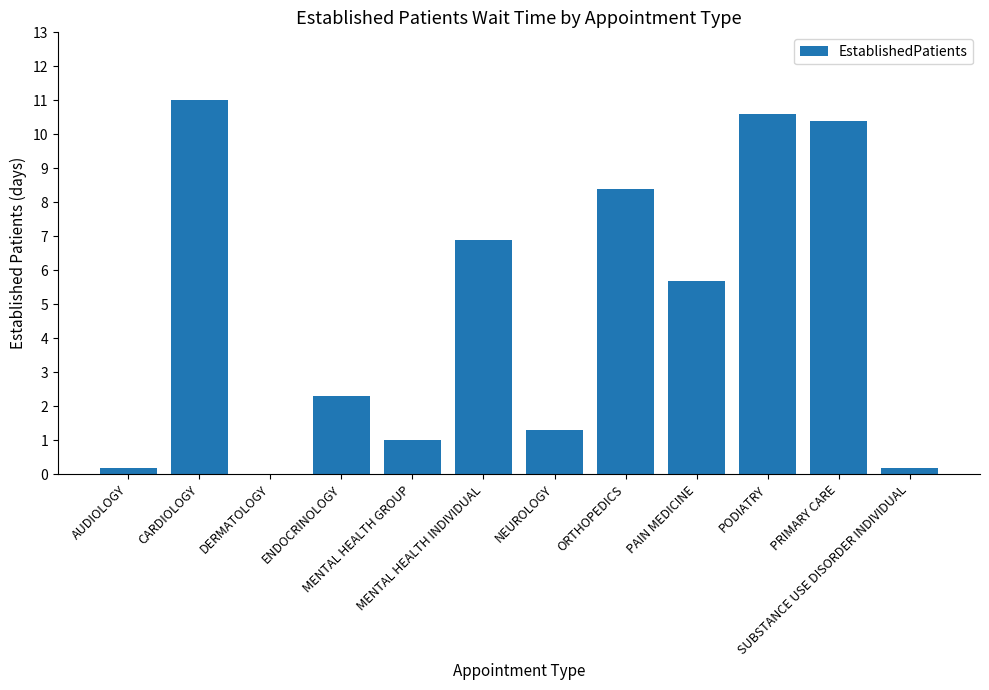

Are the bars horizontal?

No